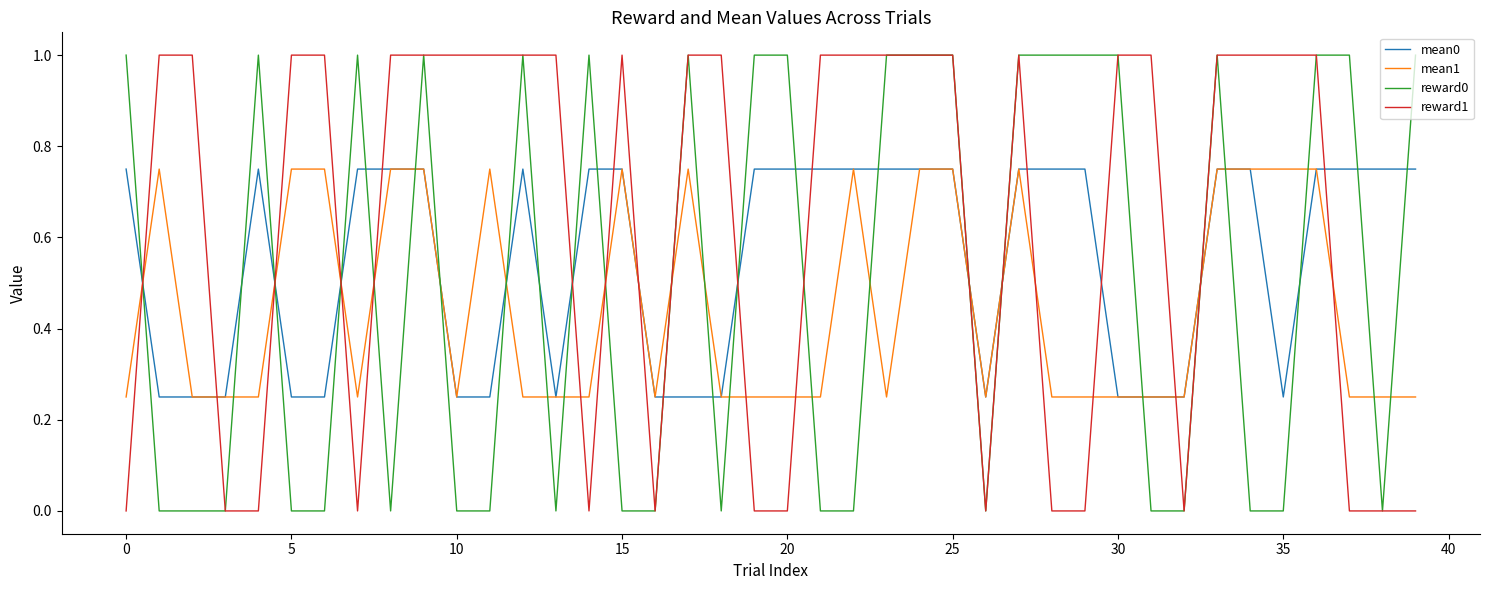

Rank the series by their average value, from lowest to highest.

mean1, reward0, mean0, reward1